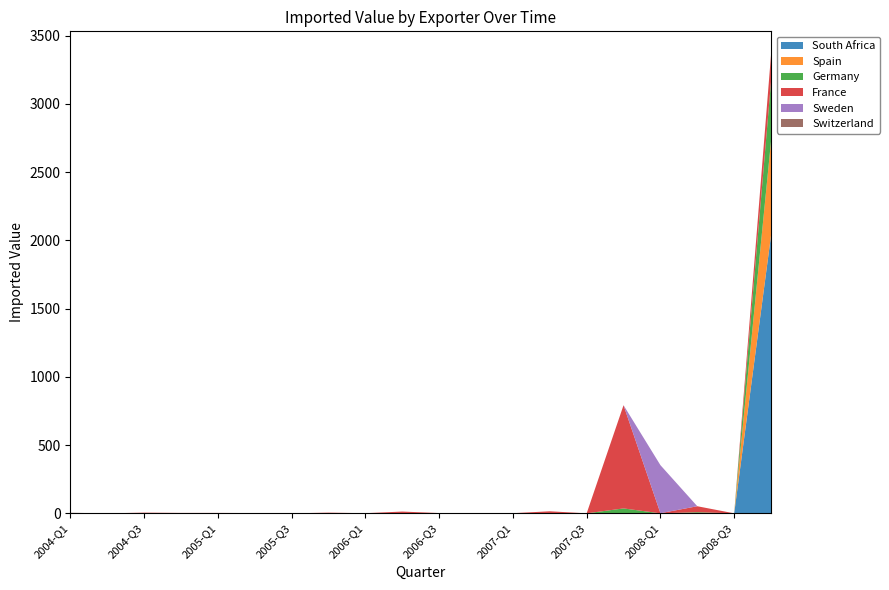

Reading left to right, extract all data points from this chart.

South Africa: 2004-Q1=0	2004-Q2=0	2004-Q3=0	2004-Q4=0	2005-Q1=0	2005-Q2=0	2005-Q3=0	2005-Q4=0	2006-Q1=0	2006-Q2=1	2006-Q3=0	2006-Q4=0	2007-Q1=0	2007-Q2=0	2007-Q3=0	2007-Q4=0	2008-Q1=0	2008-Q2=0	2008-Q3=0	2008-Q4=2038
Spain: 2004-Q1=0	2004-Q2=0	2004-Q3=0	2004-Q4=0	2005-Q1=0	2005-Q2=0	2005-Q3=0	2005-Q4=0	2006-Q1=0	2006-Q2=0	2006-Q3=0	2006-Q4=0	2007-Q1=0	2007-Q2=0	2007-Q3=0	2007-Q4=0	2008-Q1=0	2008-Q2=0	2008-Q3=0	2008-Q4=691
Germany: 2004-Q1=0	2004-Q2=0	2004-Q3=0	2004-Q4=0	2005-Q1=0	2005-Q2=0	2005-Q3=0	2005-Q4=0	2006-Q1=0	2006-Q2=0	2006-Q3=0	2006-Q4=0	2007-Q1=0	2007-Q2=0	2007-Q3=0	2007-Q4=36	2008-Q1=0	2008-Q2=8	2008-Q3=0	2008-Q4=438
France: 2004-Q1=0	2004-Q2=0	2004-Q3=5	2004-Q4=3	2005-Q1=3	2005-Q2=2	2005-Q3=0	2005-Q4=5	2006-Q1=1	2006-Q2=12	2006-Q3=2	2006-Q4=1	2007-Q1=1	2007-Q2=15	2007-Q3=0	2007-Q4=756	2008-Q1=1	2008-Q2=44	2008-Q3=0	2008-Q4=196
Sweden: 2004-Q1=0	2004-Q2=0	2004-Q3=0	2004-Q4=0	2005-Q1=0	2005-Q2=0	2005-Q3=0	2005-Q4=0	2006-Q1=0	2006-Q2=0	2006-Q3=0	2006-Q4=0	2007-Q1=0	2007-Q2=0	2007-Q3=0	2007-Q4=0	2008-Q1=352	2008-Q2=0	2008-Q3=0	2008-Q4=0
Switzerland: 2004-Q1=4	2004-Q2=0	2004-Q3=0	2004-Q4=0	2005-Q1=0	2005-Q2=0	2005-Q3=0	2005-Q4=0	2006-Q1=0	2006-Q2=0	2006-Q3=0	2006-Q4=0	2007-Q1=0	2007-Q2=0	2007-Q3=0	2007-Q4=0	2008-Q1=0	2008-Q2=0	2008-Q3=0	2008-Q4=0